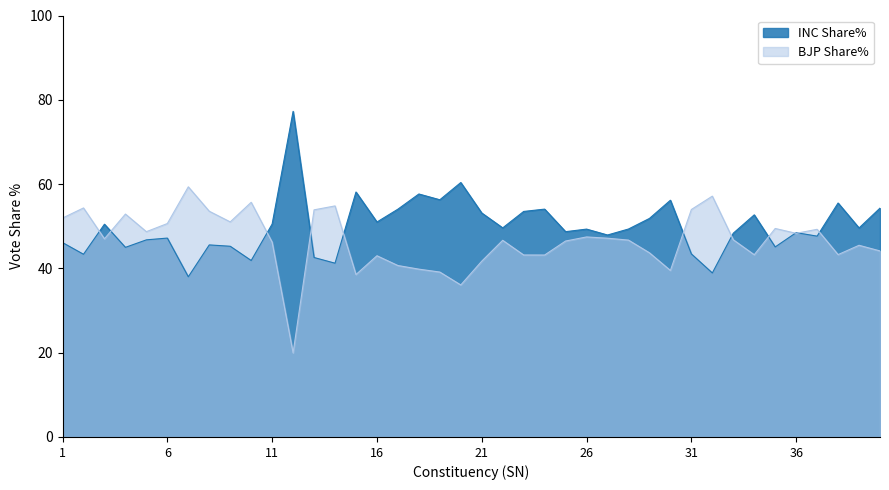

Rank the series by their average value, from highest to lowest.

INC Share%, BJP Share%